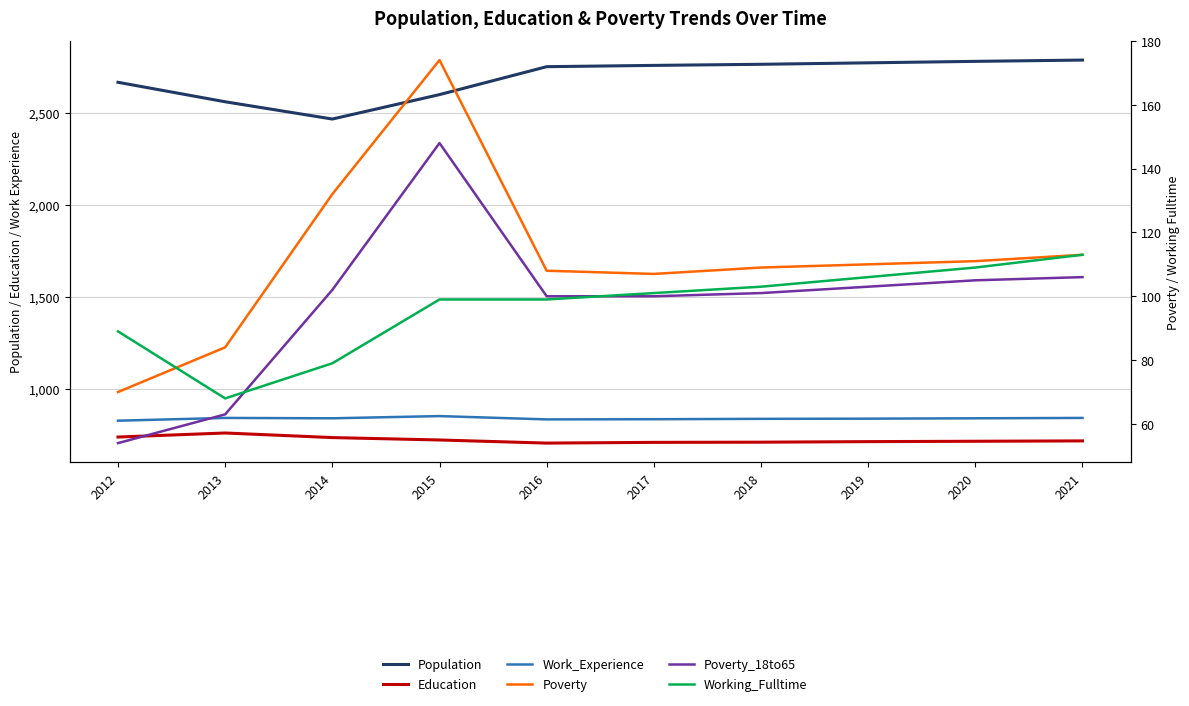

Reading left to right, list all the values displayed in this chart.

Population: 2669	2563	2469	2602	2754	2761	2767	2775	2783	2790
Education: 738	760	735	722	705	709	710	713	715	717
Work_Experience: 827	842	840	852	834	835	837	838	840	842
Poverty: 70	84	132	174	108	107	109	110	111	113
Poverty_18to65: 54	63	102	148	100	100	101	103	105	106
Working_Fulltime: 89	68	79	99	99	101	103	106	109	113